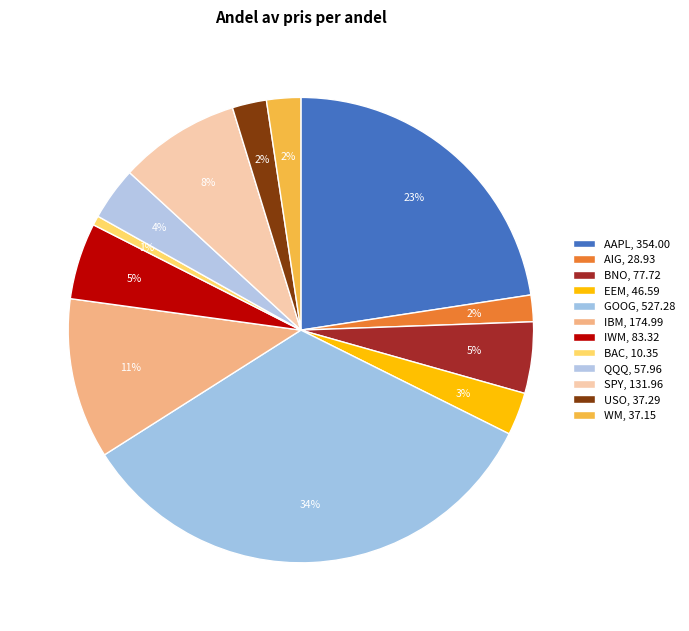

Which category has the biggest portion of the pie?

GOOG